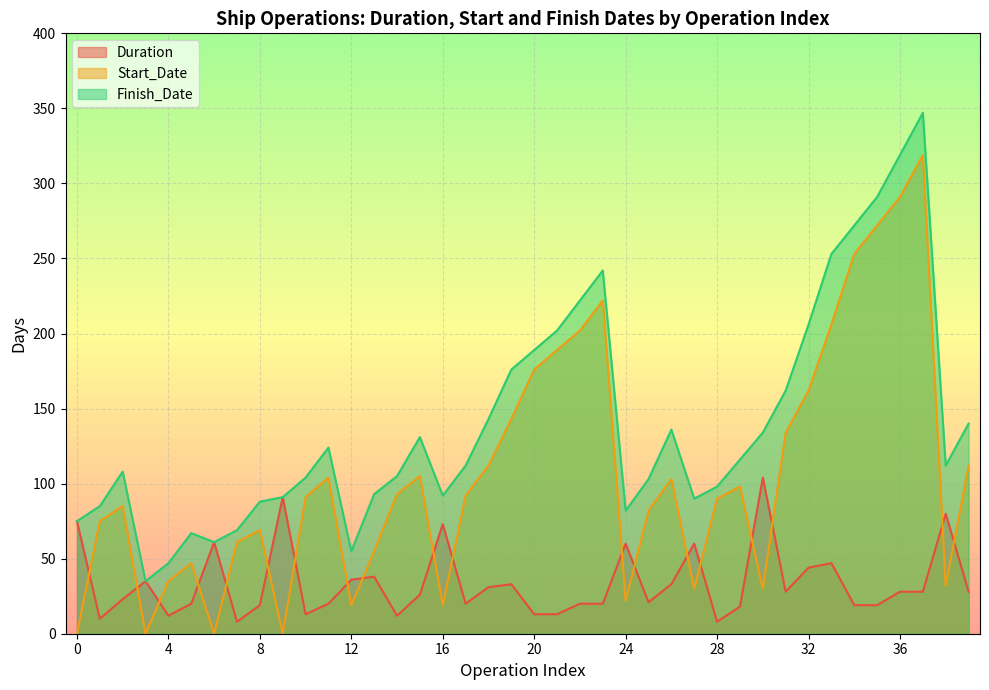

Is the value of Duration at 20 greater than the value of Start_Date at 4?

No